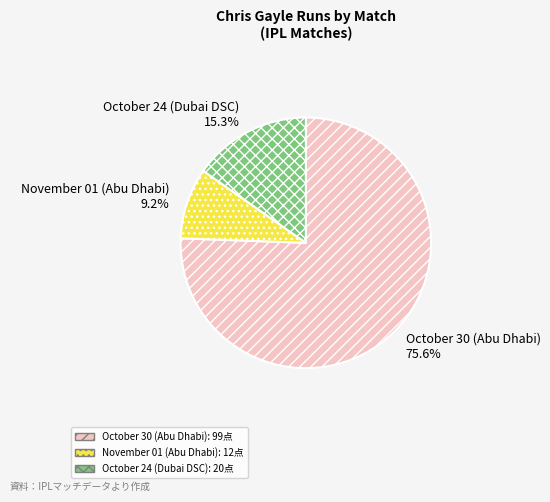

Which category accounts for the majority?

October 30 (Abu Dhabi)